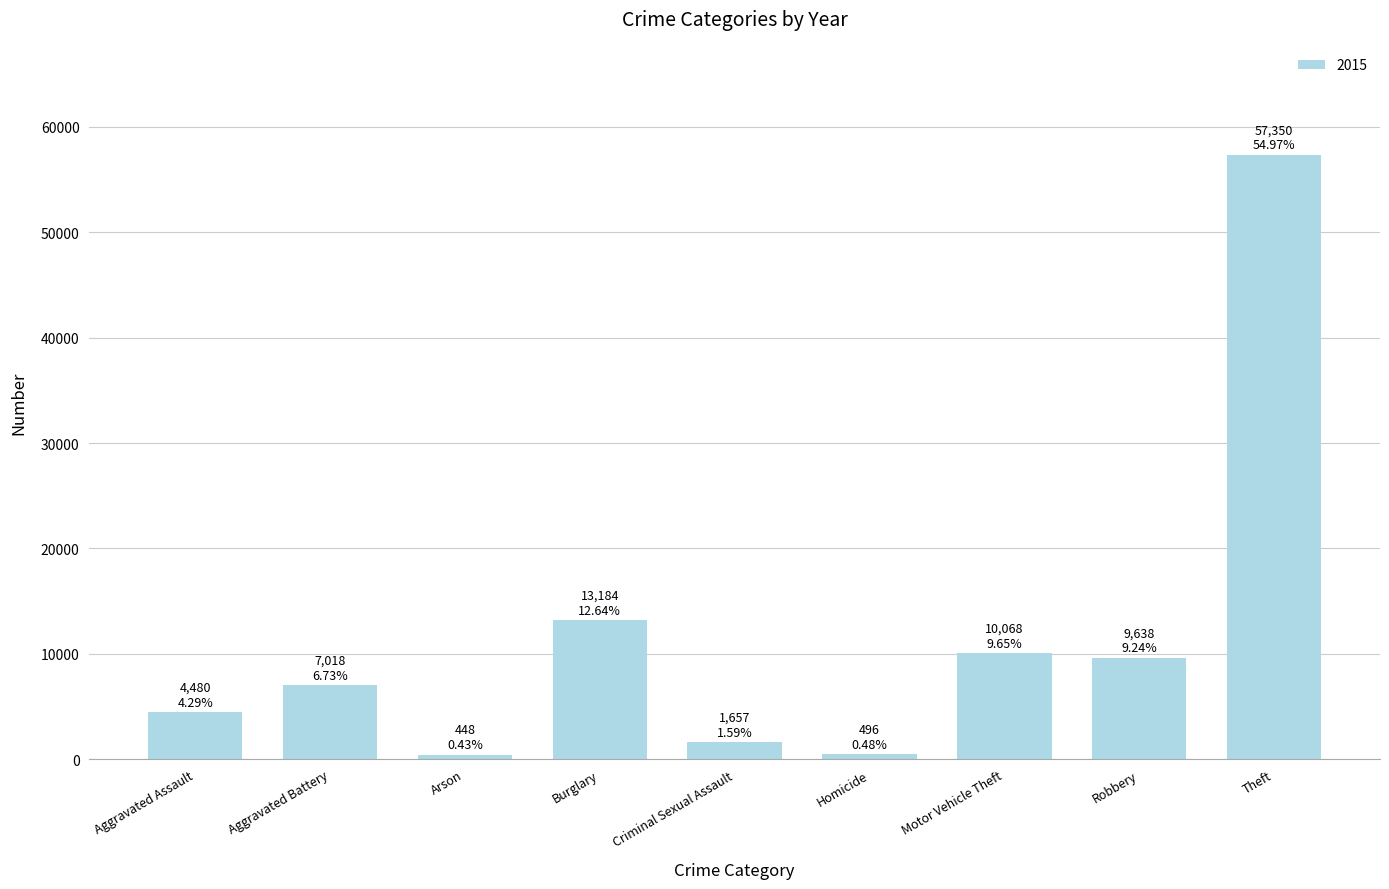

What is the sum of all values?

104339